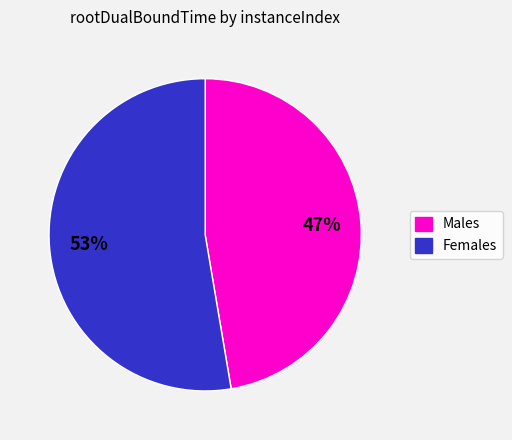

How many segments does this pie chart have?

2